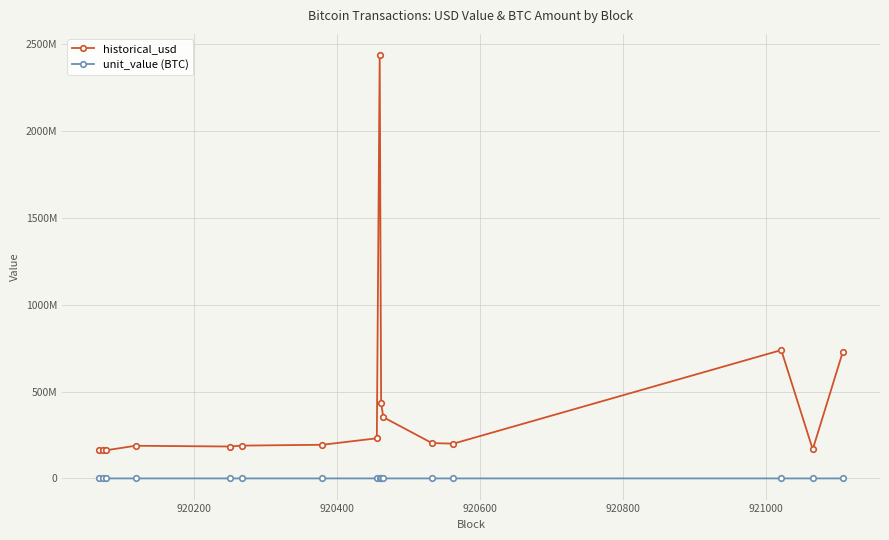

Is this an area chart (filled region under the line)?

No